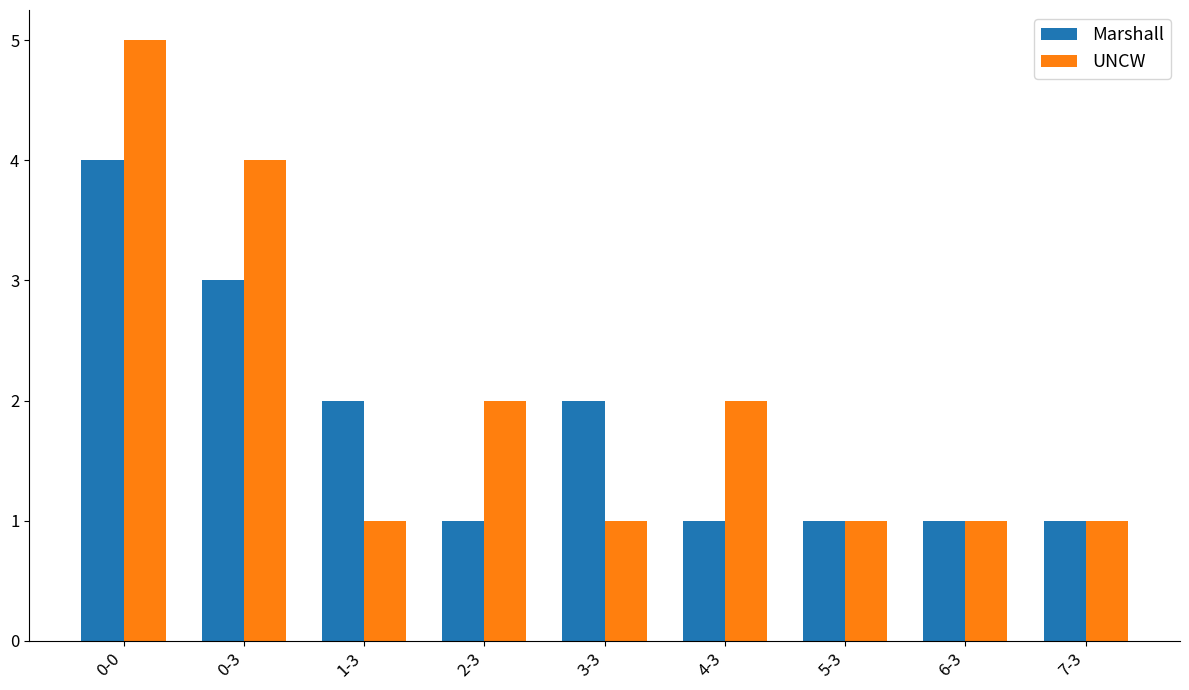

Does the chart contain stacked bars?

No